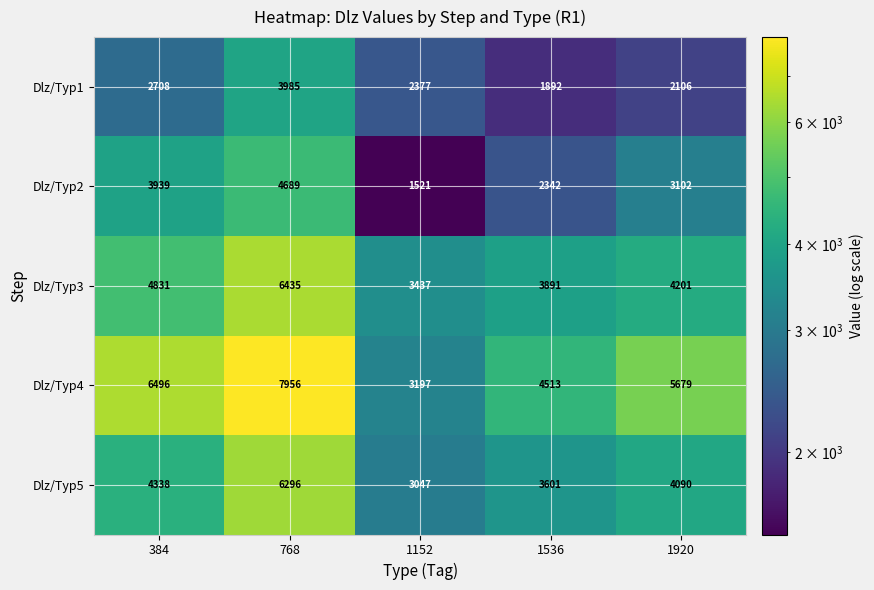

The Dlz/Typ5 series shows 3601 at 1536. True or false?

True